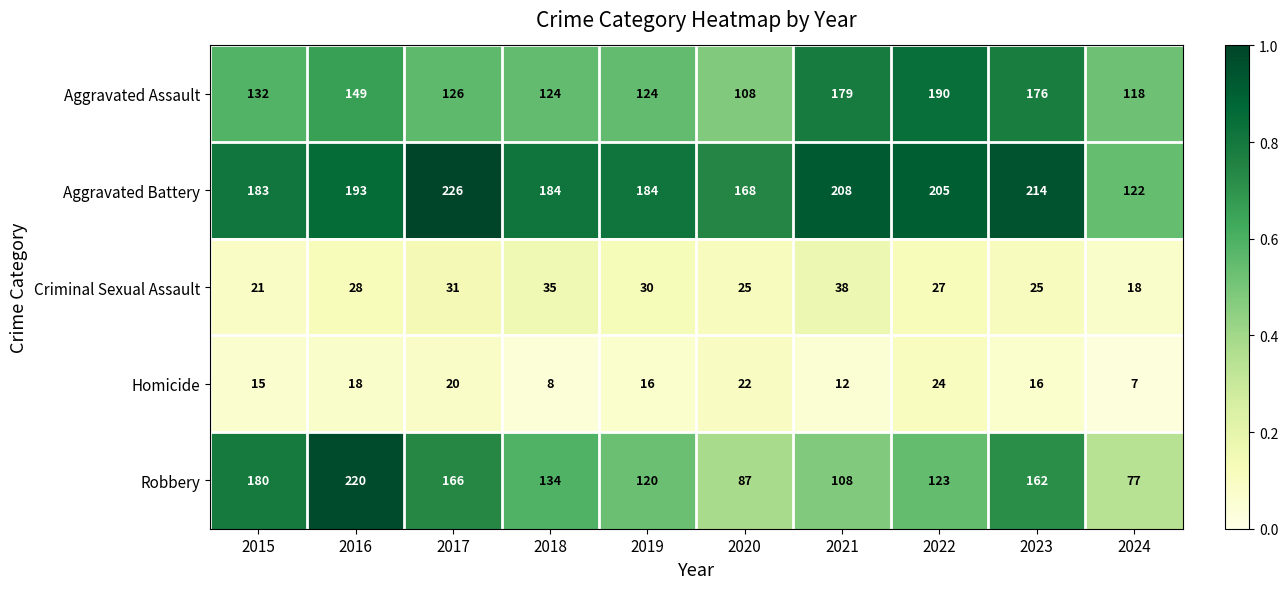

Which series changed the most between 2020 and 2023?

Robbery